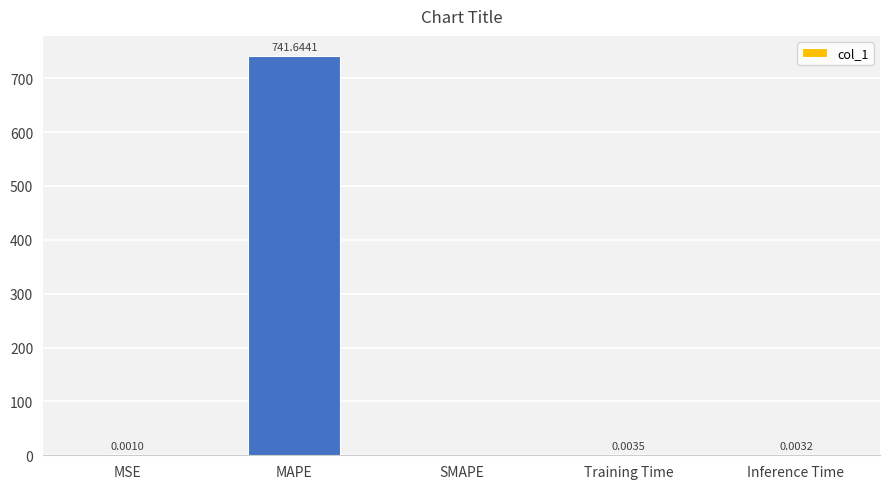

The value at Inference Time is 0.0. True or false?

True